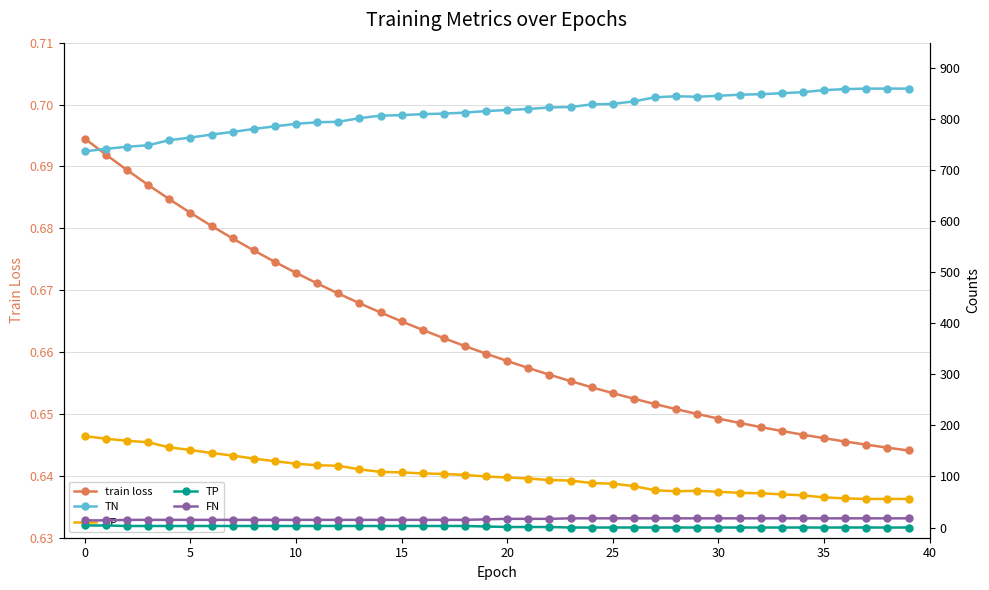

True or false: FN has more than 1 interior local peaks.

False